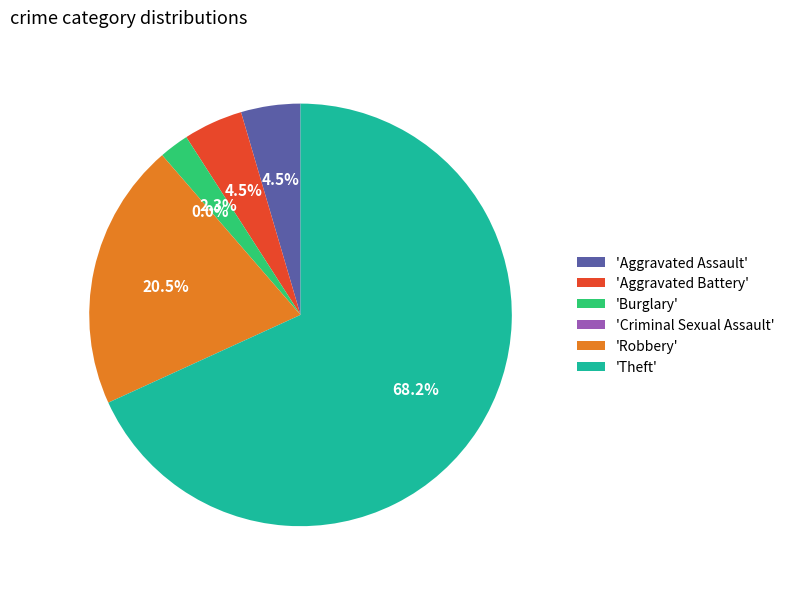

Is there a majority slice in this chart?

Yes